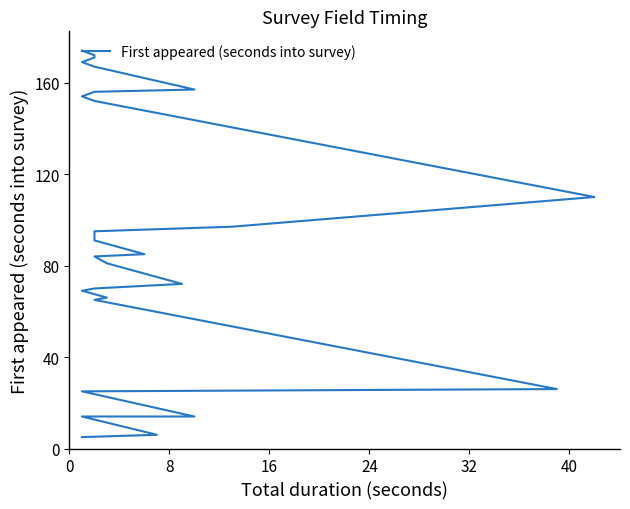

What is the maximum value shown in the chart?

174